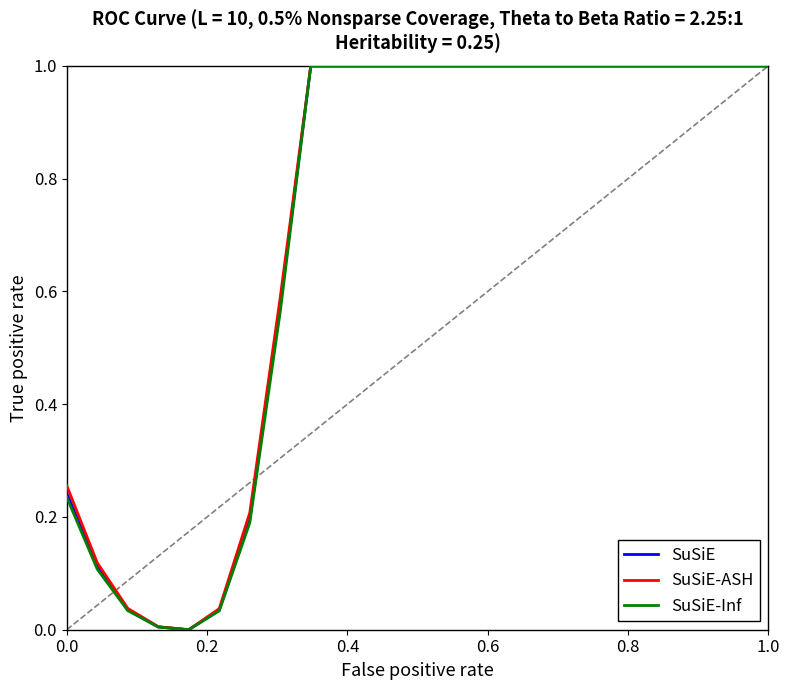

How many lines are shown in the chart?

3